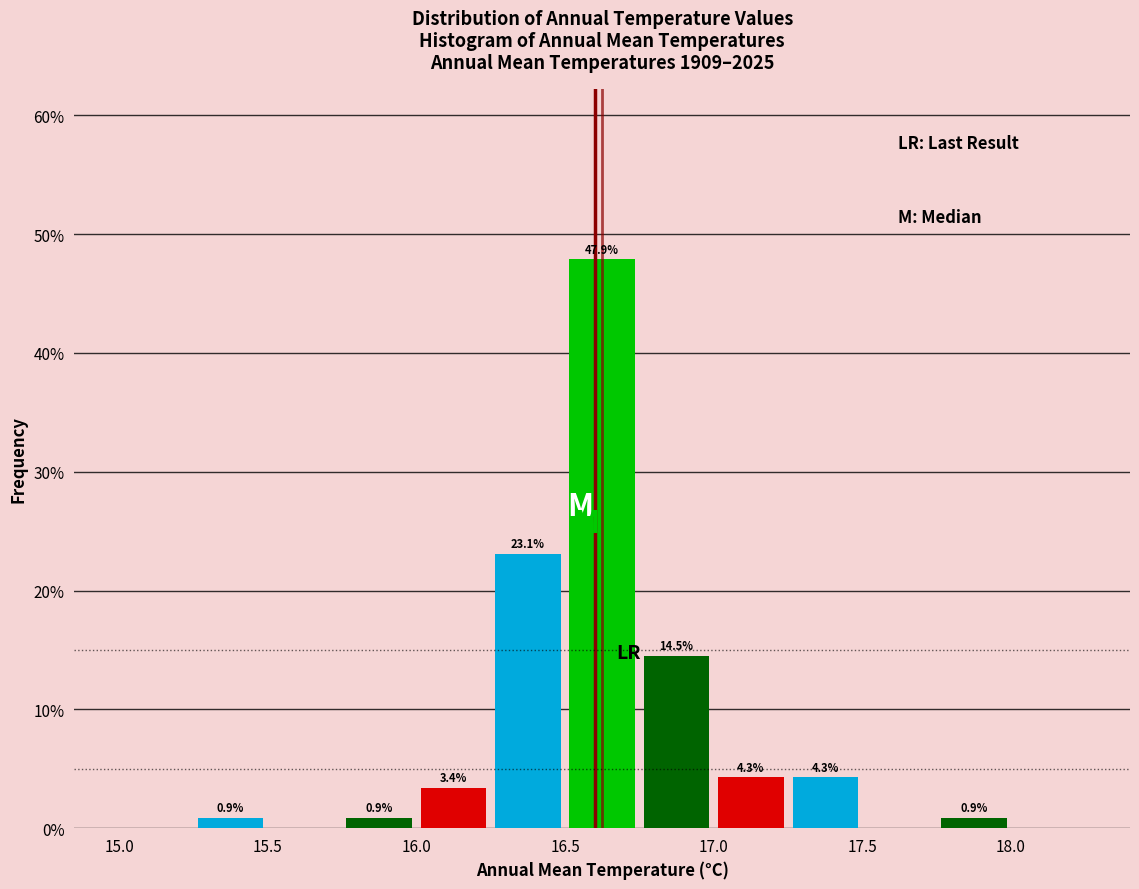

Which range on the x-axis has the tallest bar?

16.50 to 16.75